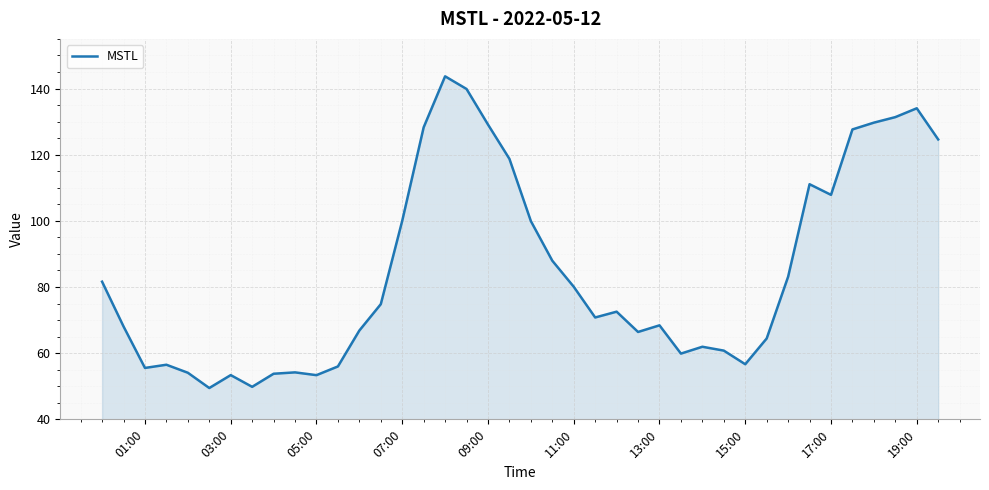

What is the minimum value shown in the chart?

49.5